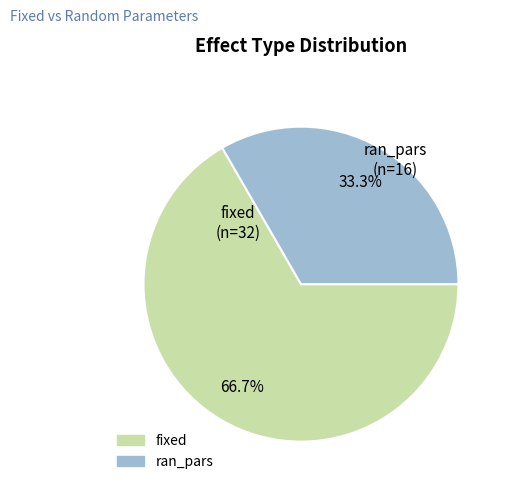

Which has a higher value, ran_pars or fixed?

fixed